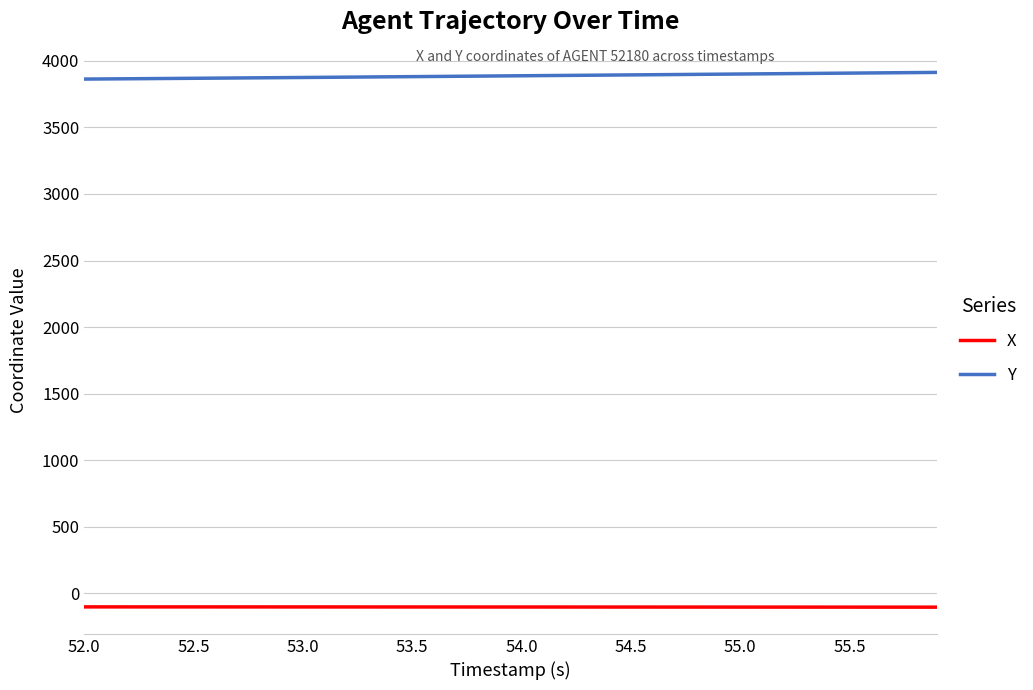

What is the greatest value displayed?

3913.8